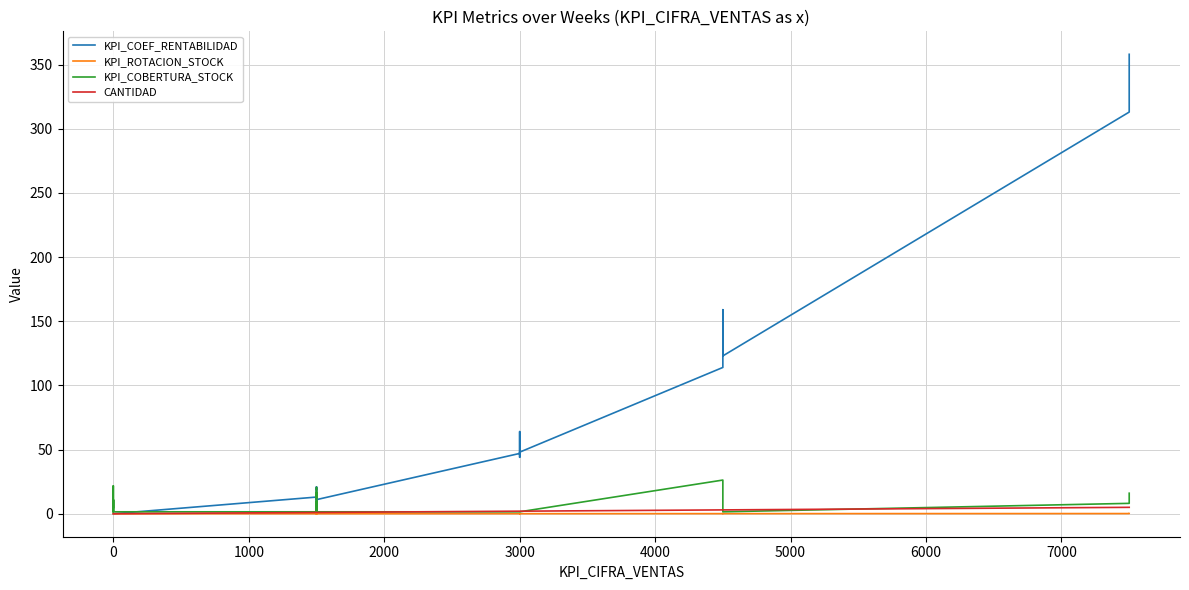

Between −1000 and 17, which series saw the biggest shift?

KPI_COBERTURA_STOCK